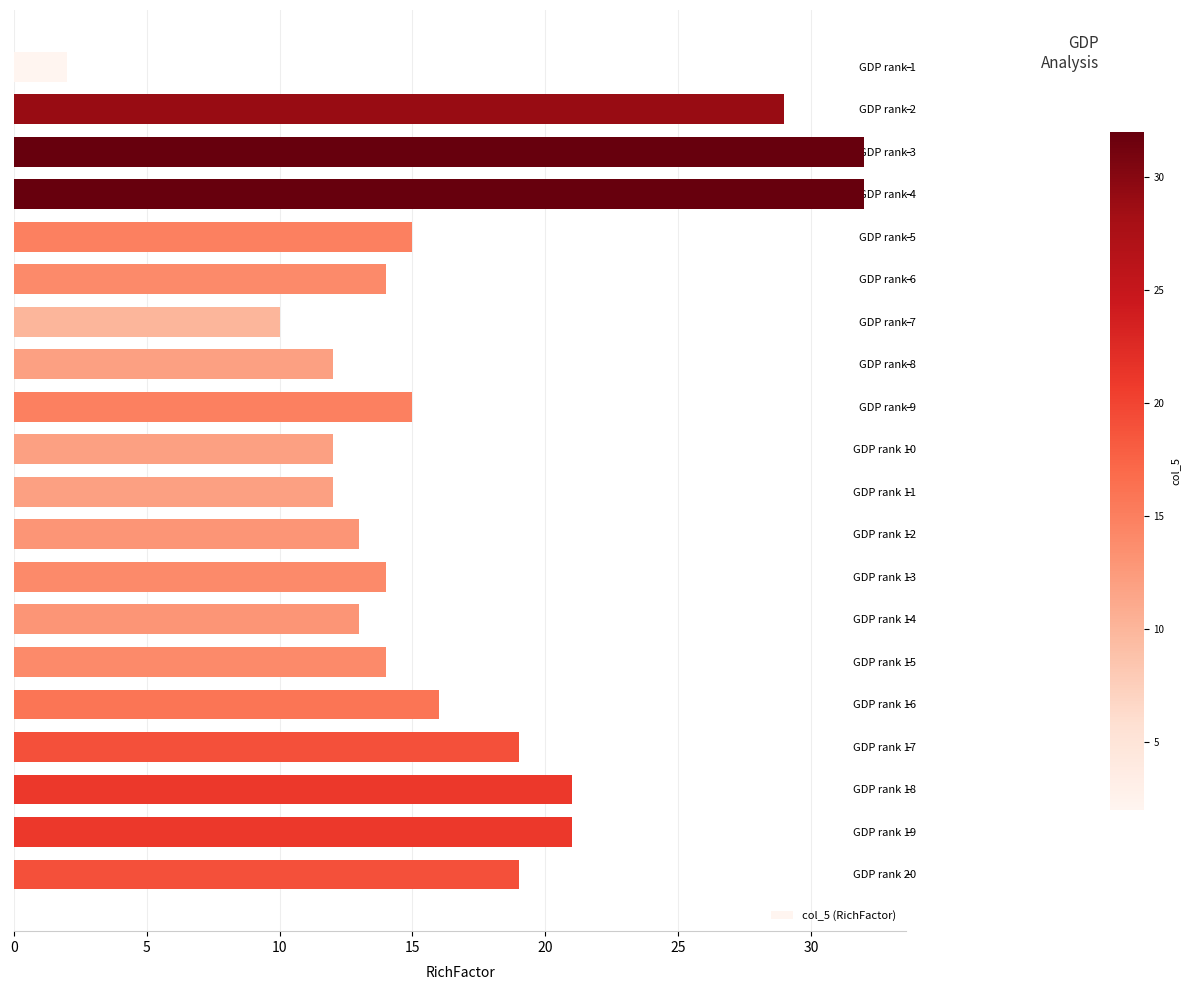

What is the greatest value displayed?

32